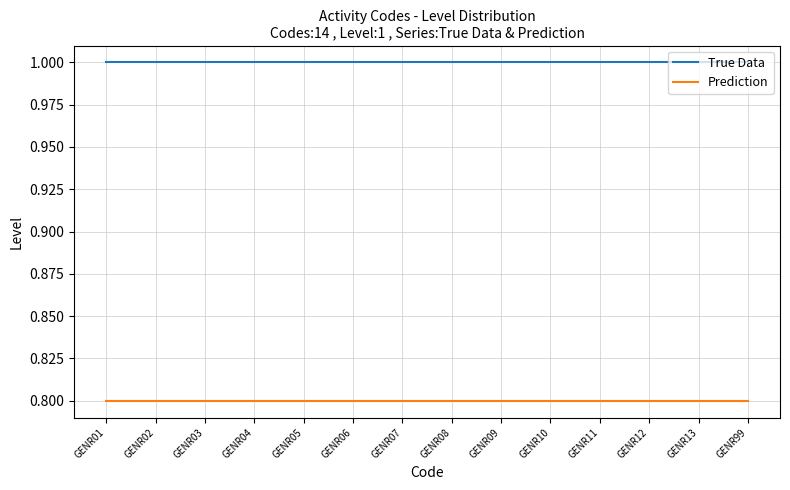

What is the highest value of the True Data series?

1.0